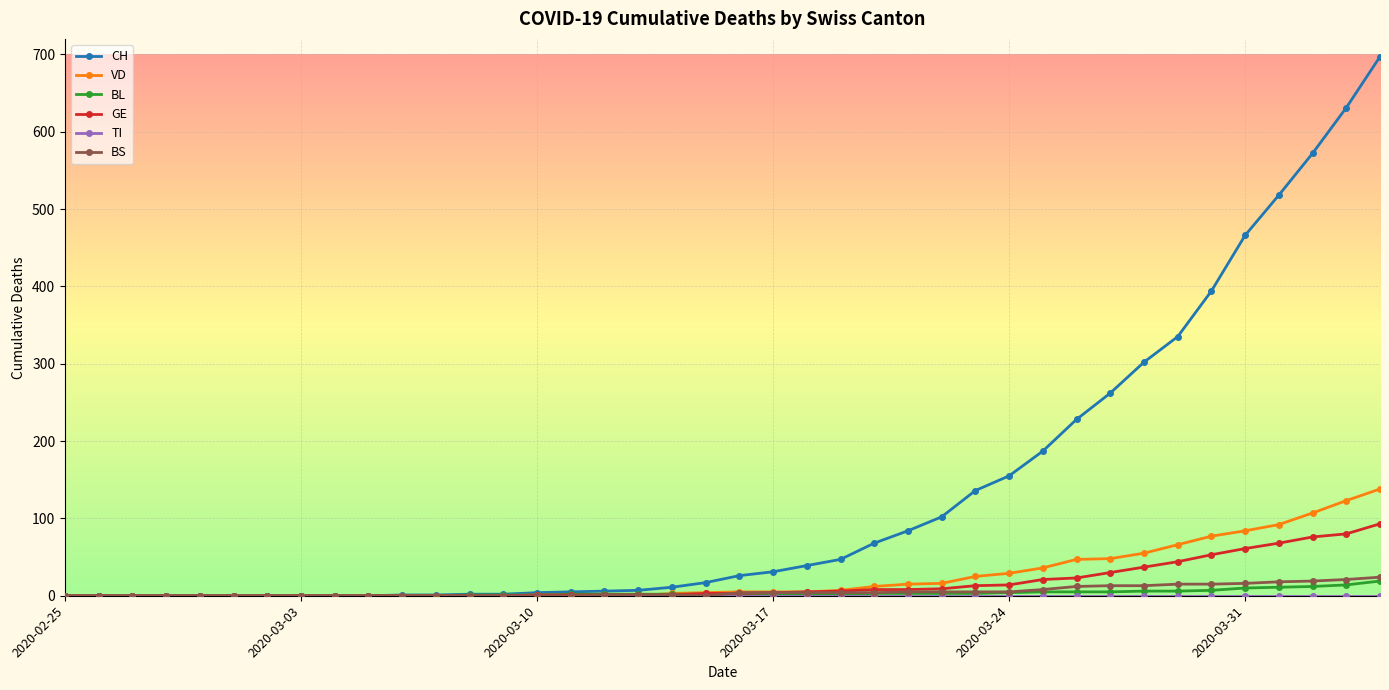

What is the sum of all VD values?

1000